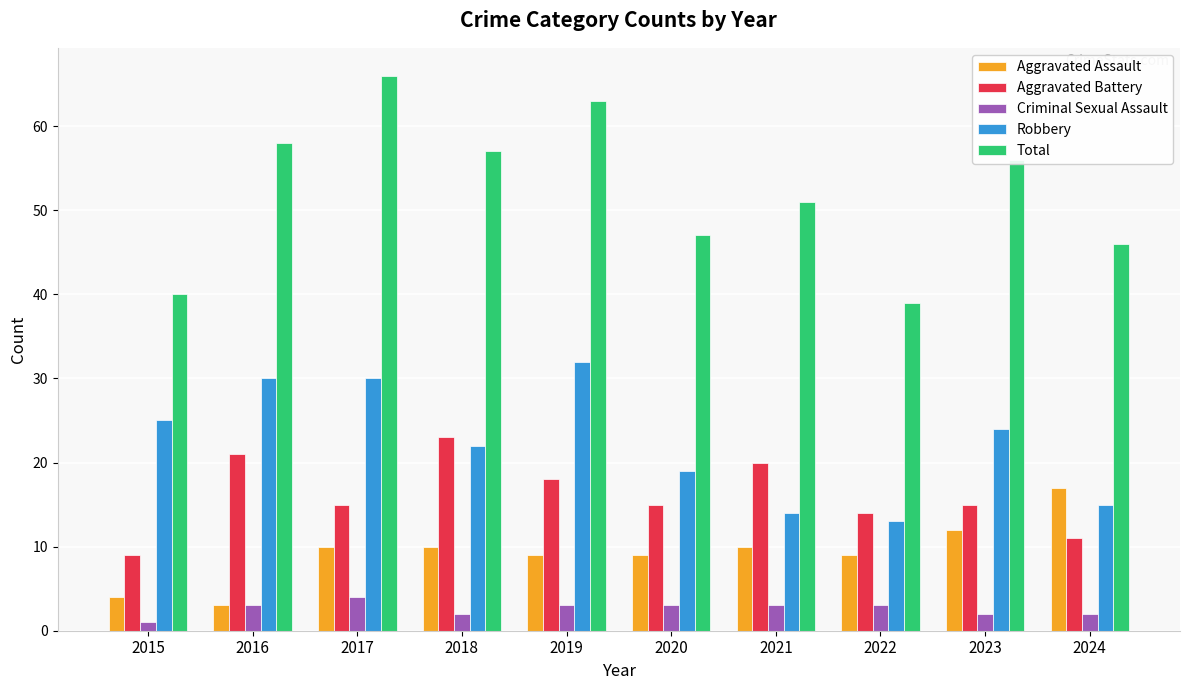

List the series in order of their peak value, highest first.

Total, Robbery, Aggravated Battery, Aggravated Assault, Criminal Sexual Assault